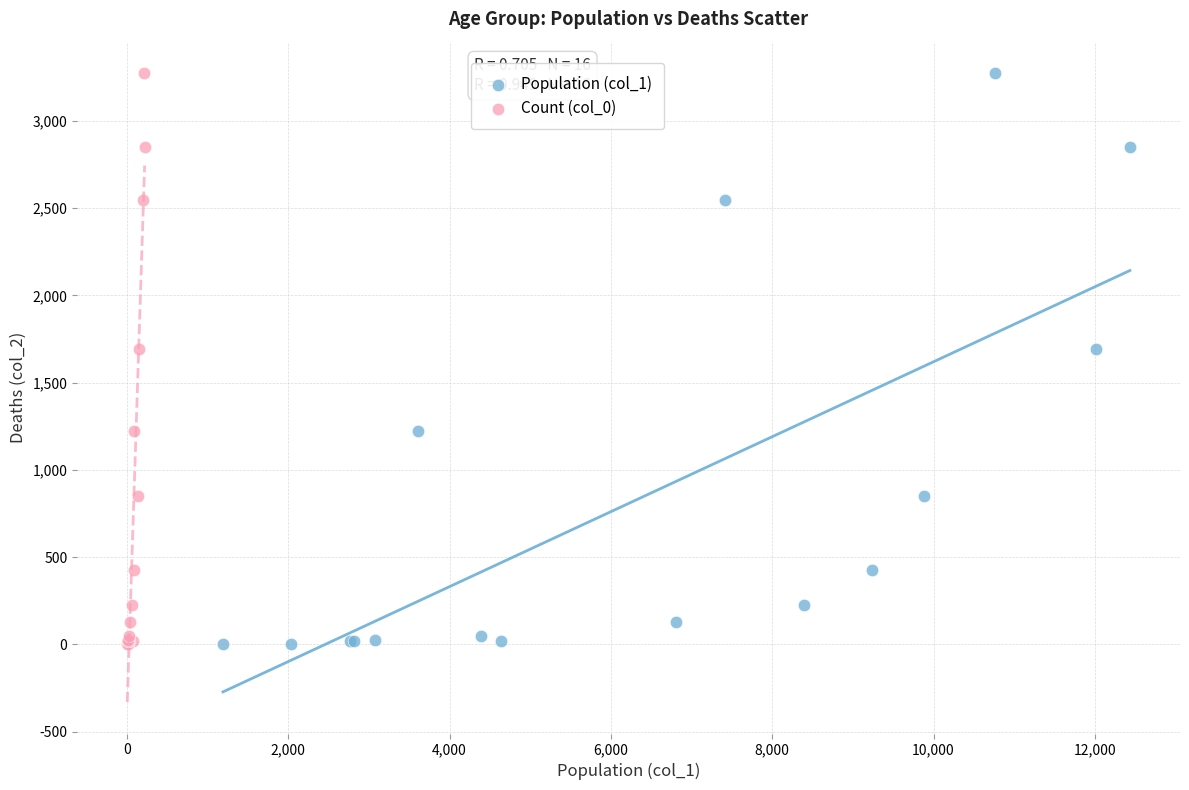

What are all the series names shown in the legend?

Population (col_1), Count (col_0)